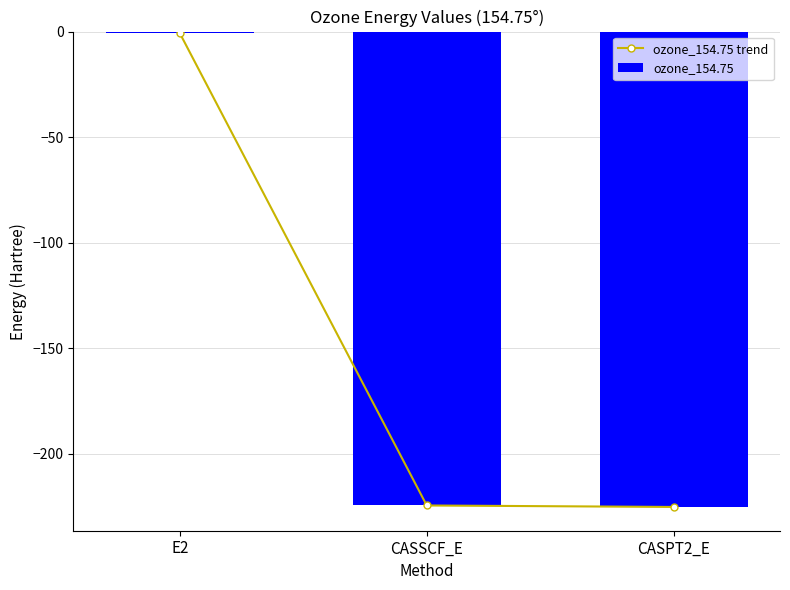

What is the total value across all series at CASSCF_E?

-449.1